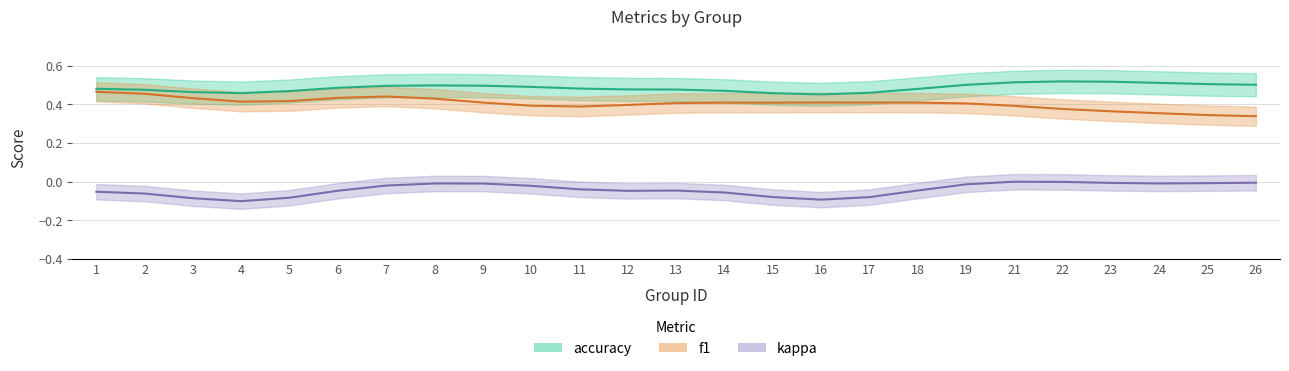

What is the average value of the f1 series?

0.4